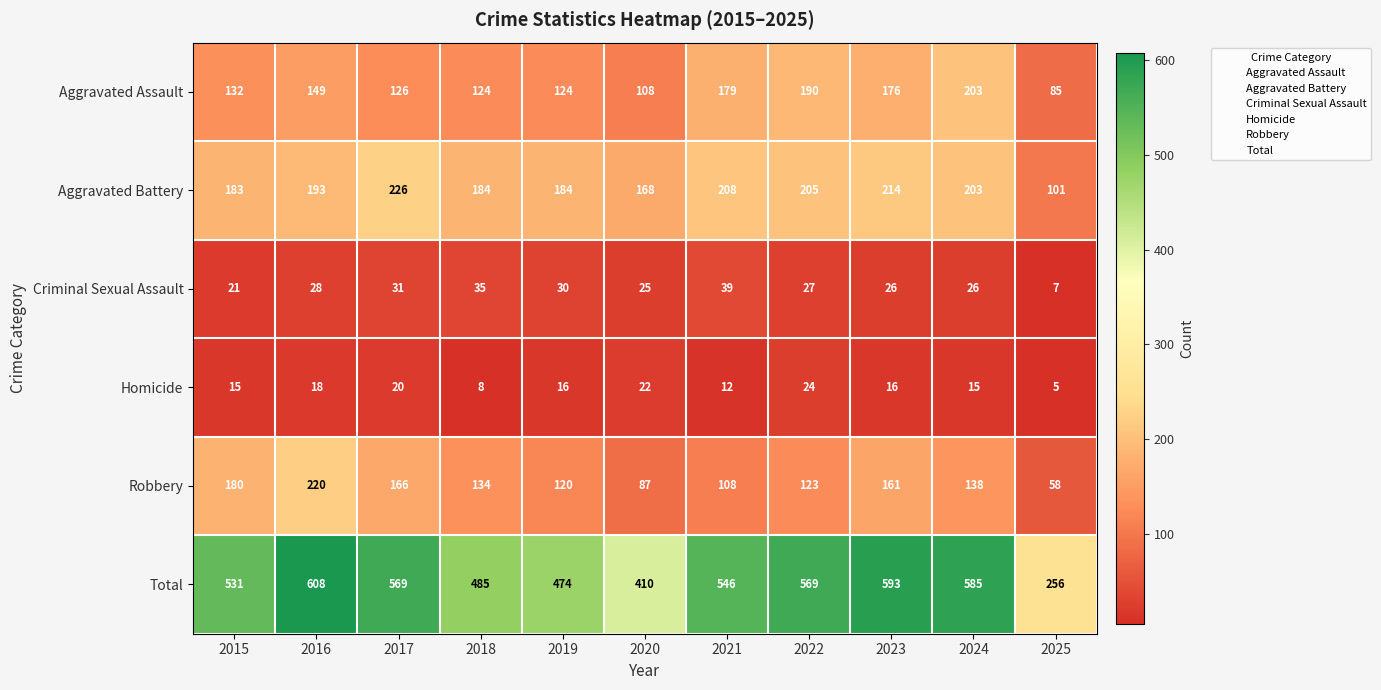

What is the minimum value shown in the chart?

5